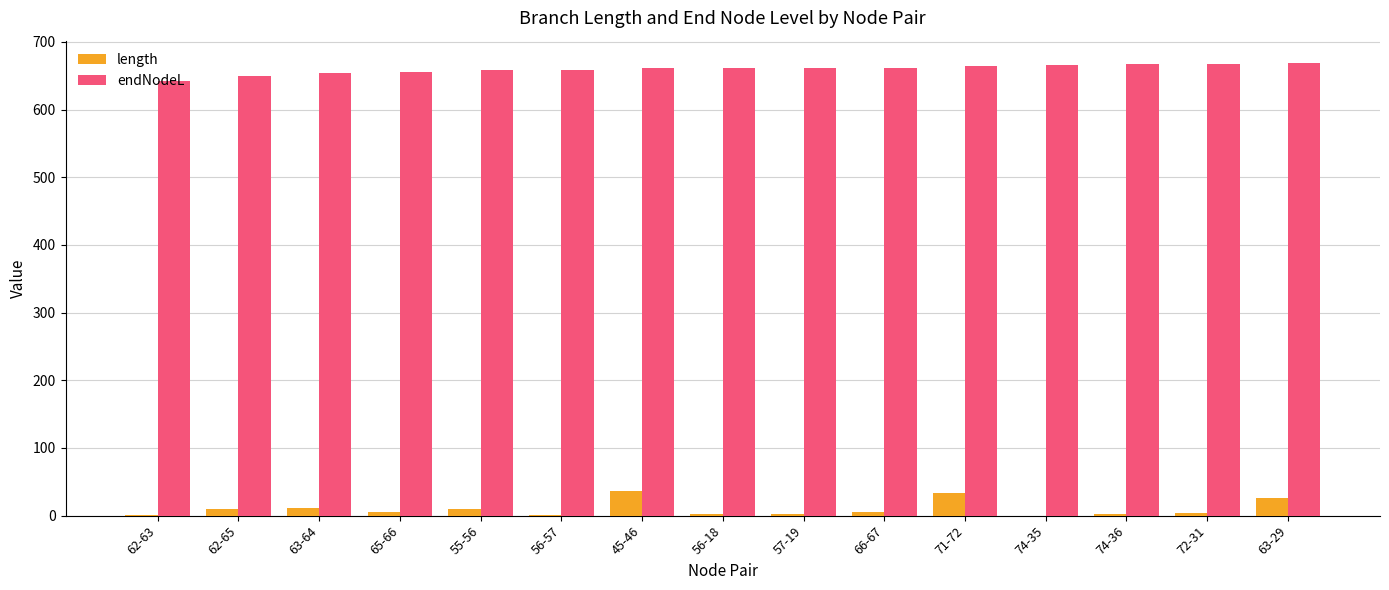

Is the value of endNodeL at 74-35 greater than the value of length at 63-64?

Yes